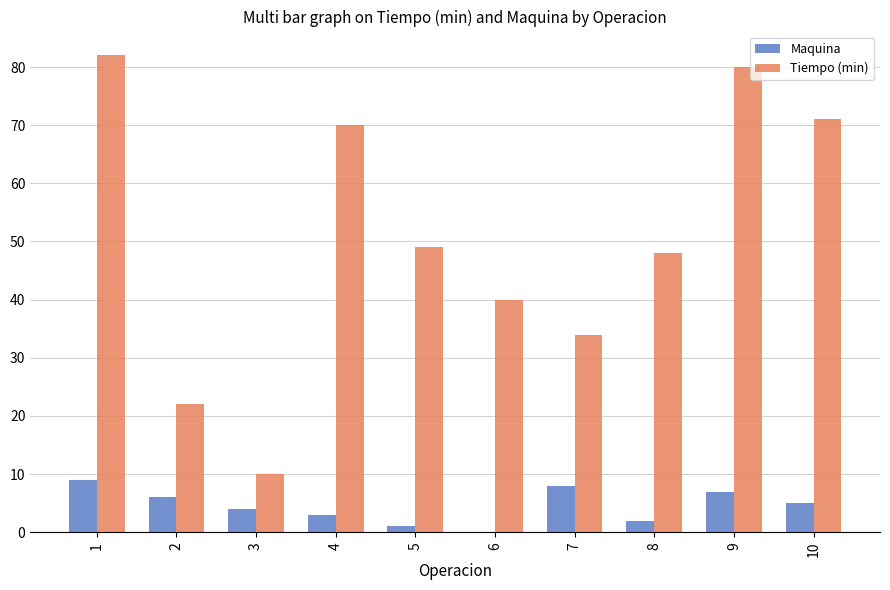

What is the total value across all series at 6?

40